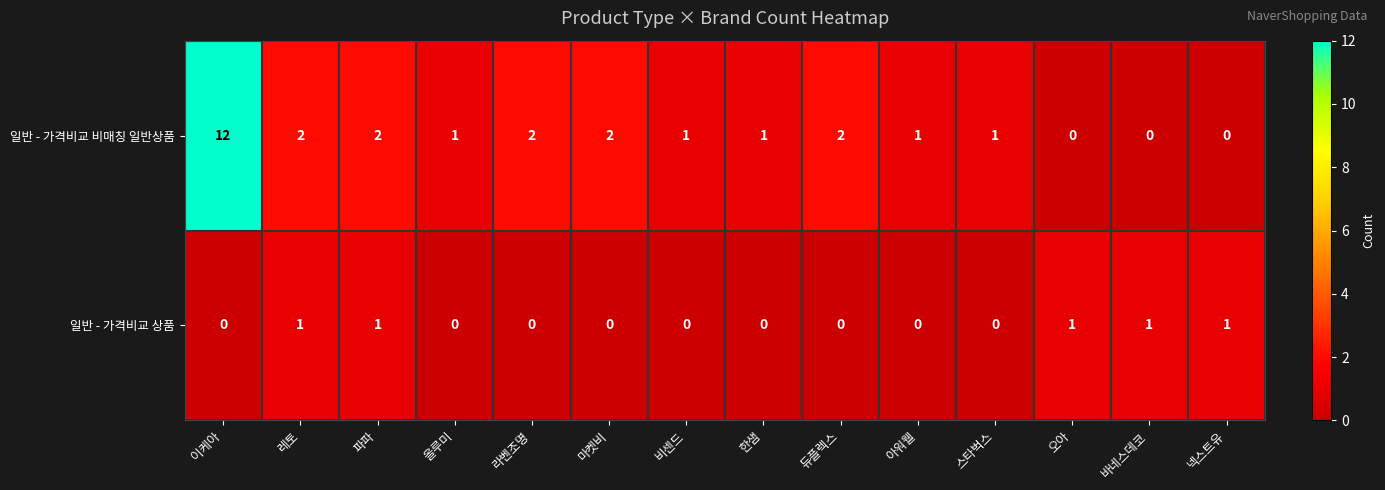

Which series has the largest total across all categories?

일반 - 가격비교 비매칭 일반상품